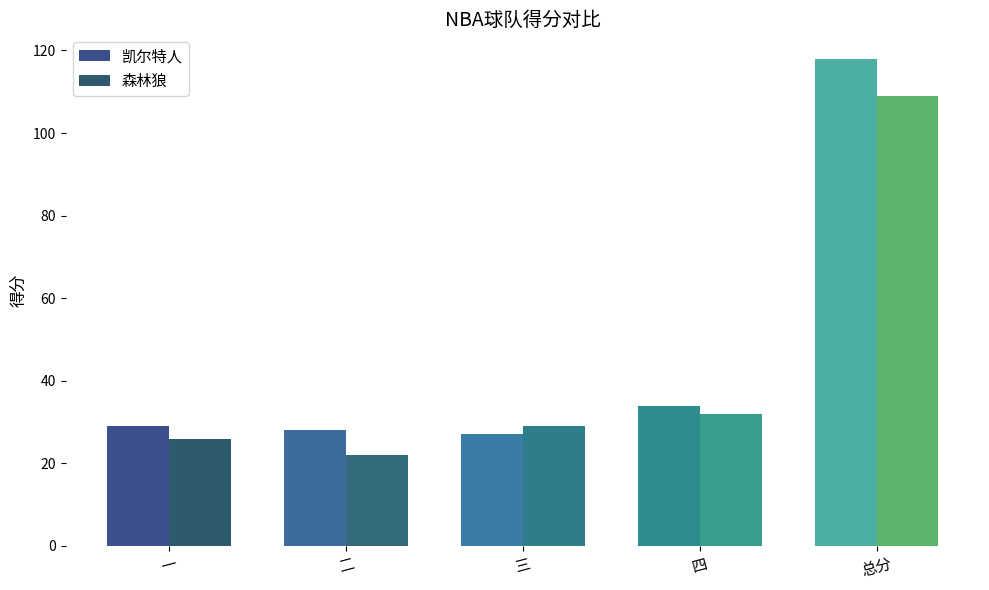

True or false: 森林狼 has a value of 19 at 三.

False